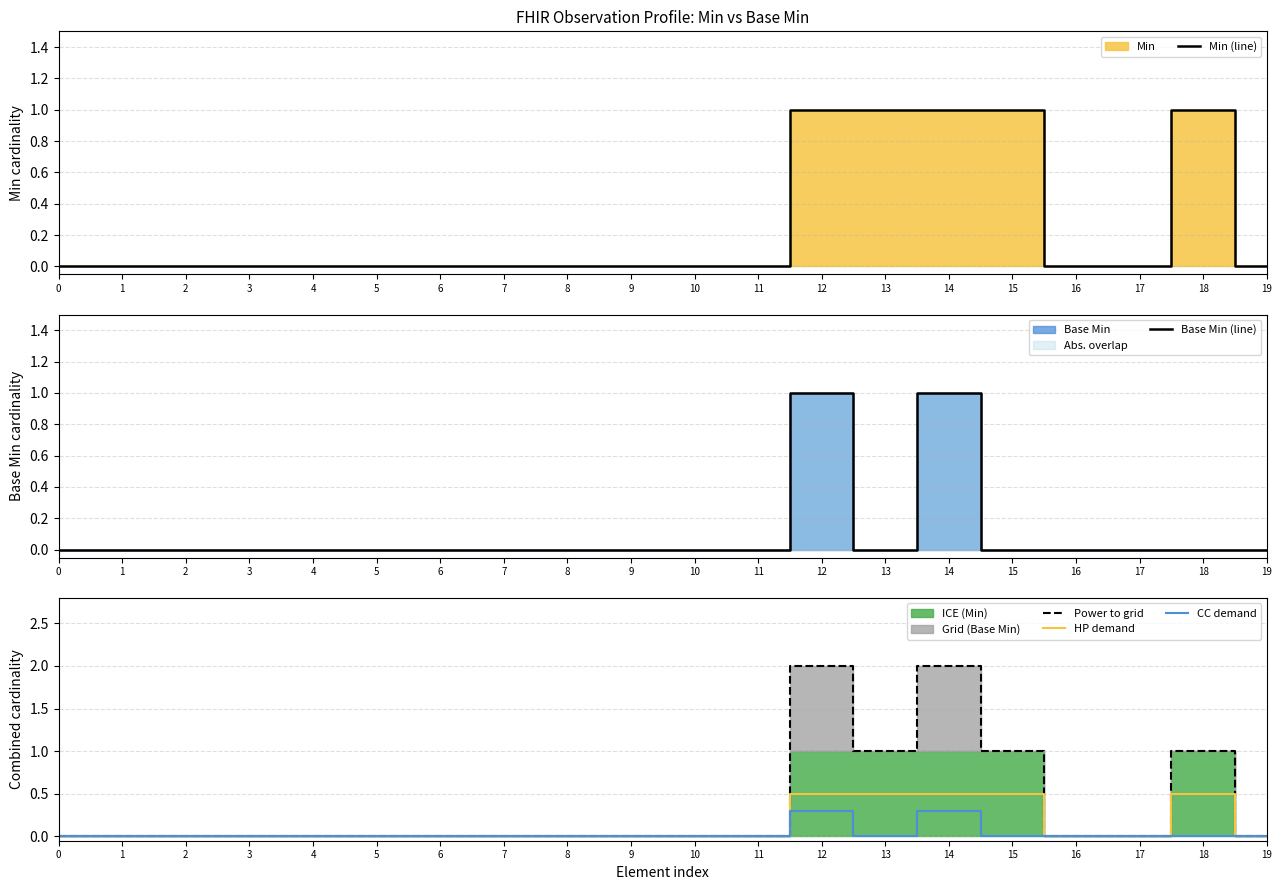

Which series changed the most between 8 and 15?

Min (line)